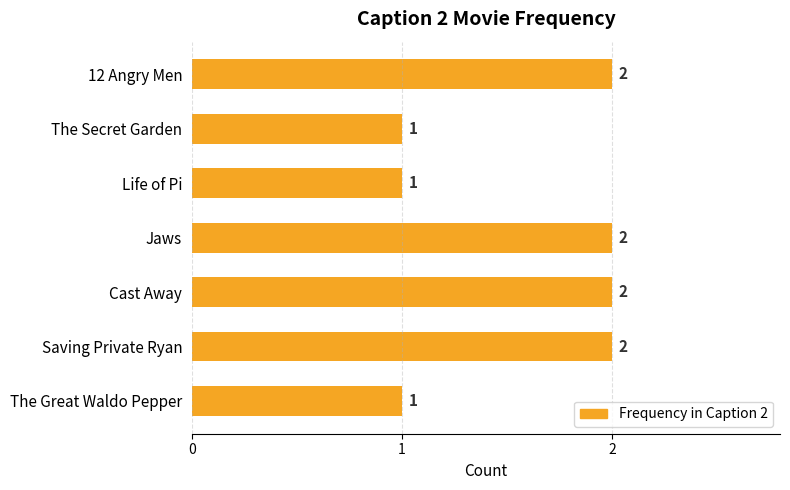

True or false: the data shows 2 at Cast Away.

True